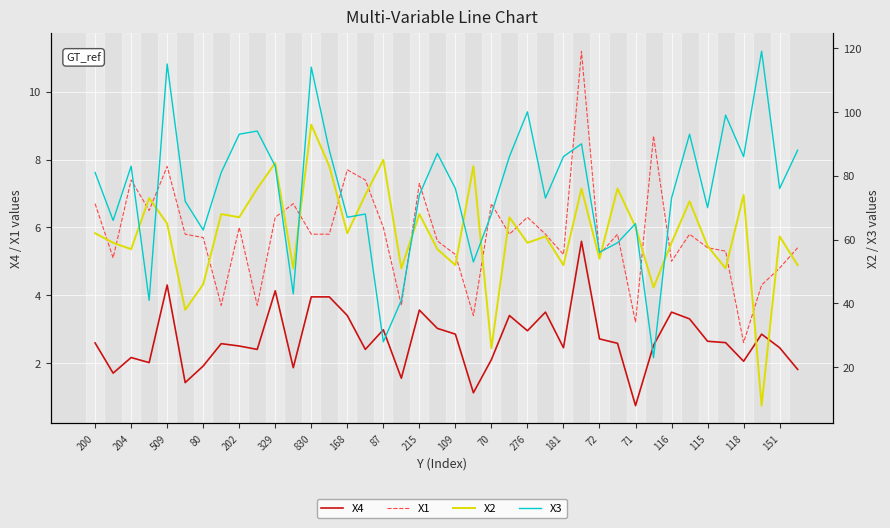

Which series has the largest total across all categories?

X3